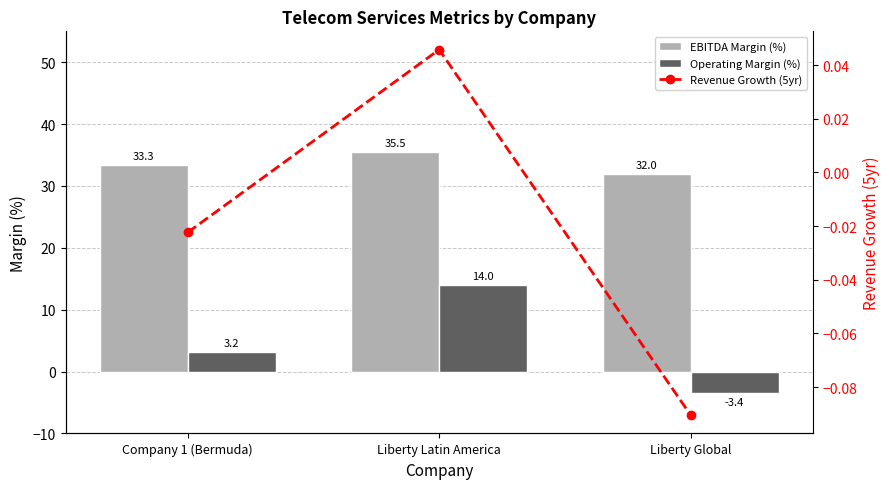

Which series has the largest range (max minus min)?

Operating Margin (%)